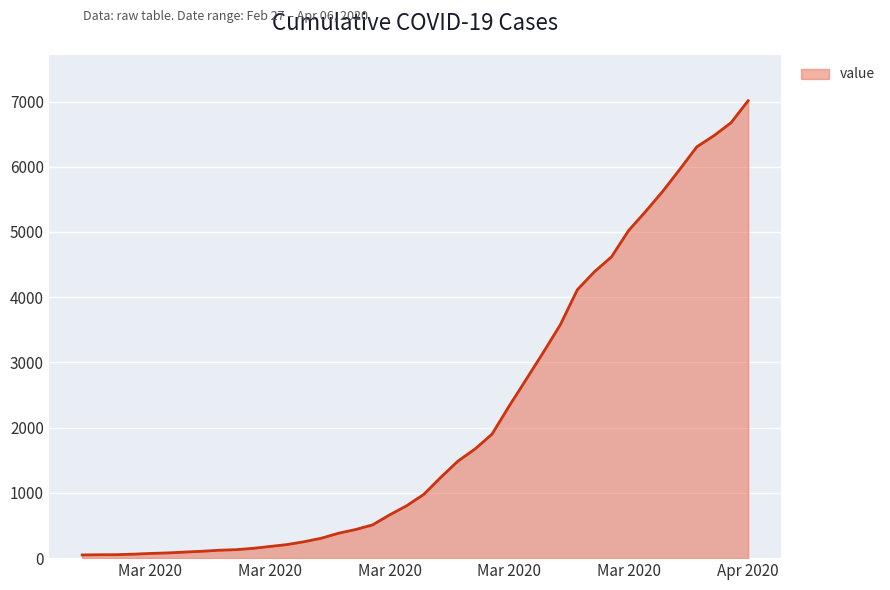

What is the greatest value displayed?

7012